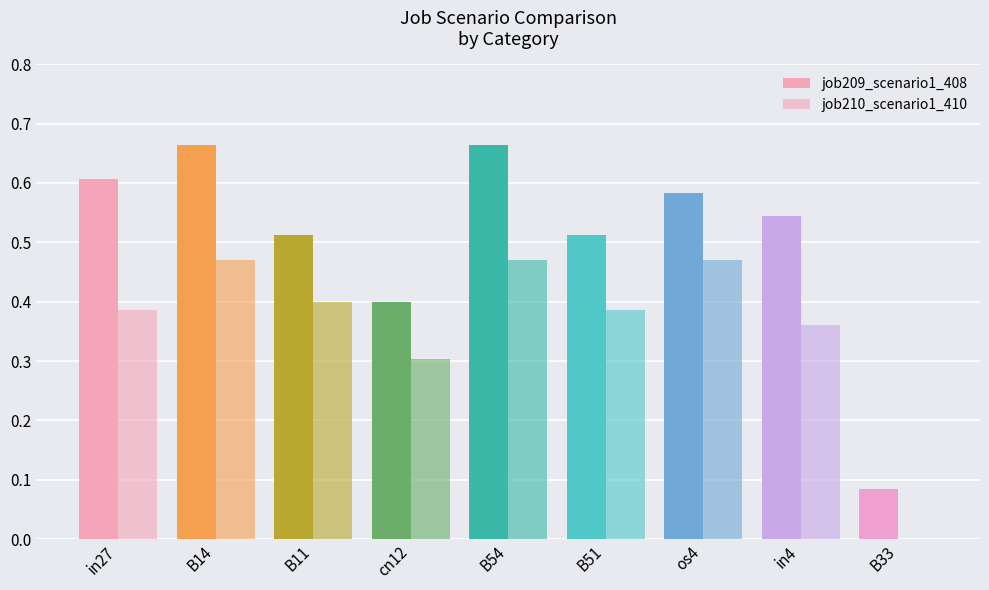

What is the difference between the job210_scenario1_410 values at B33 and B11?

0.4